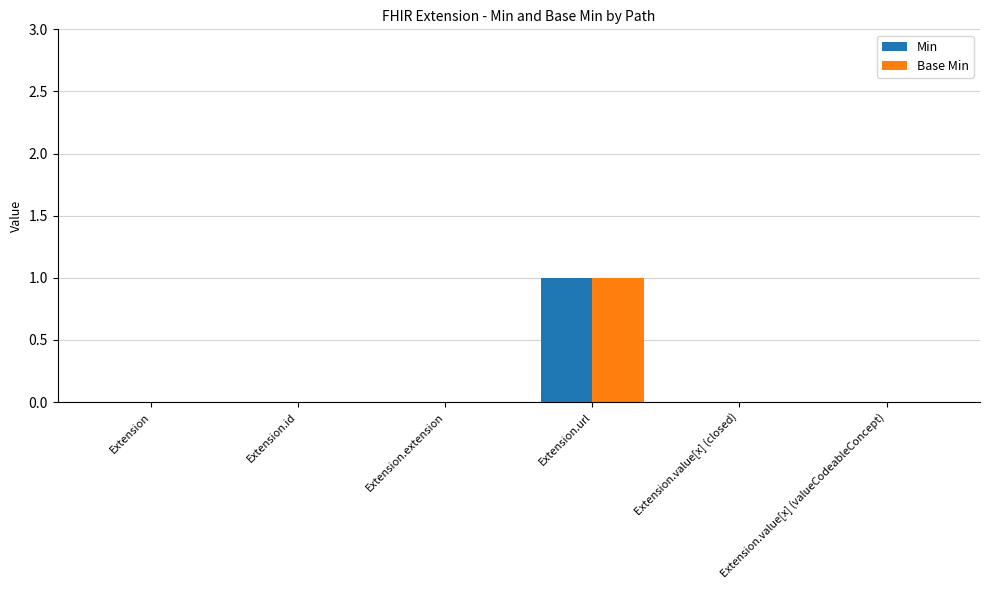

How many groups of bars are there?

6